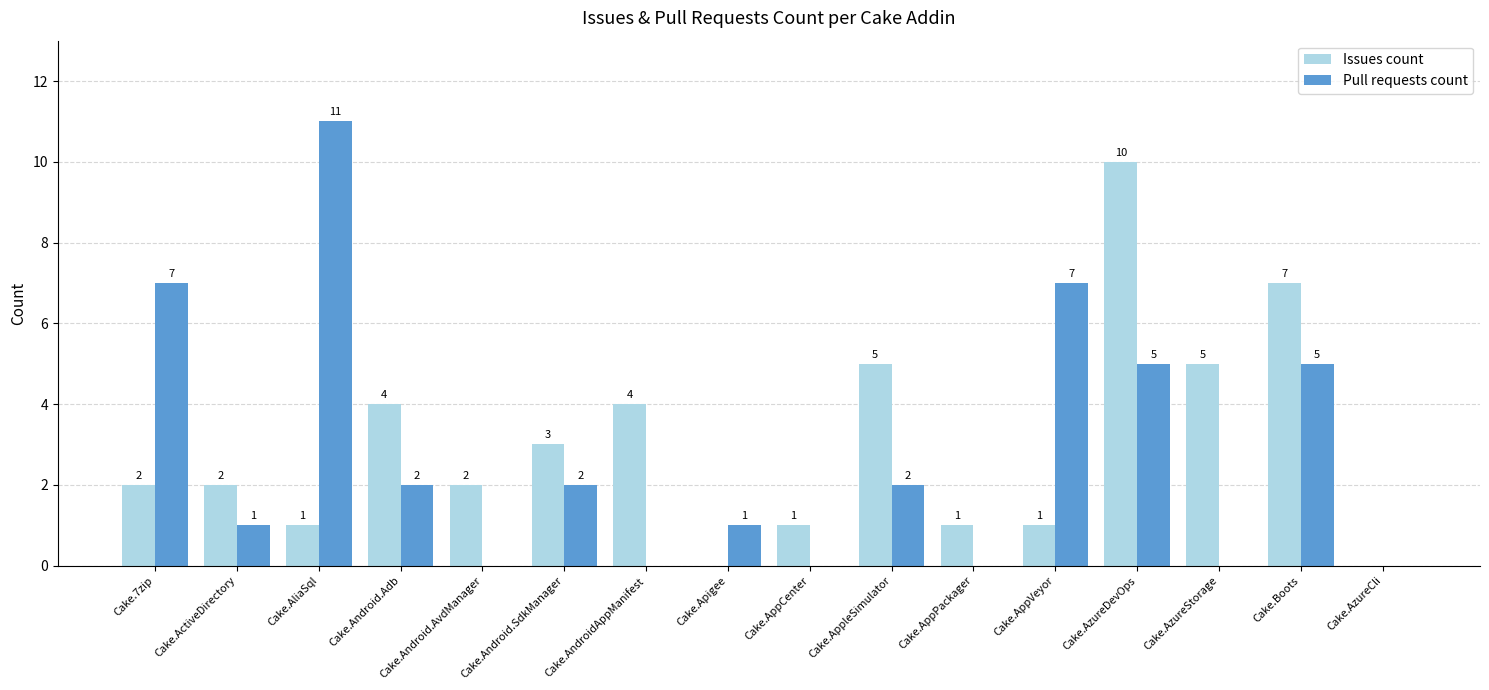

Reading left to right, extract all data points from this chart.

Issues count: 2	2	1	4	2	3	4	0	1	5	1	1	10	5	7	0
Pull requests count: 7	1	11	2	0	2	0	1	0	2	0	7	5	0	5	0